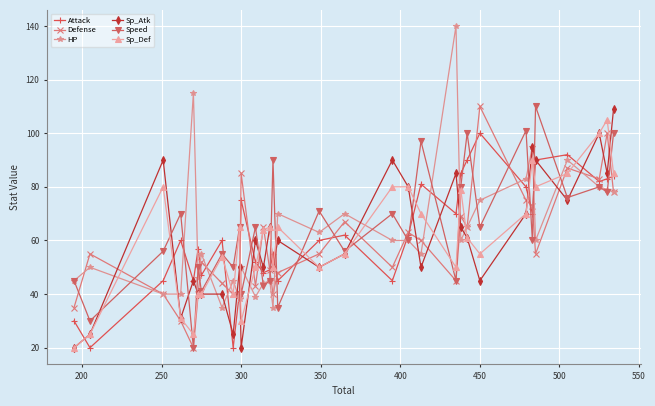

True or false: HP has more than 0 interior local peaks.

True